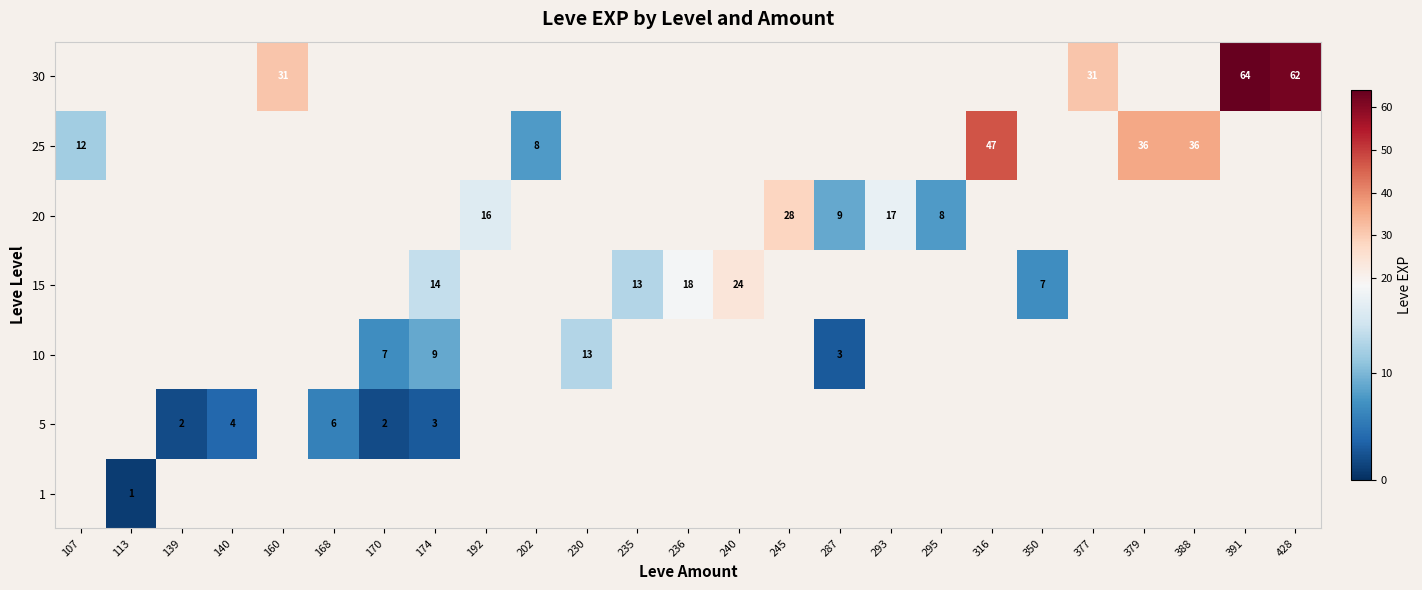

Is it true that 10 equals 5 at 287?

False